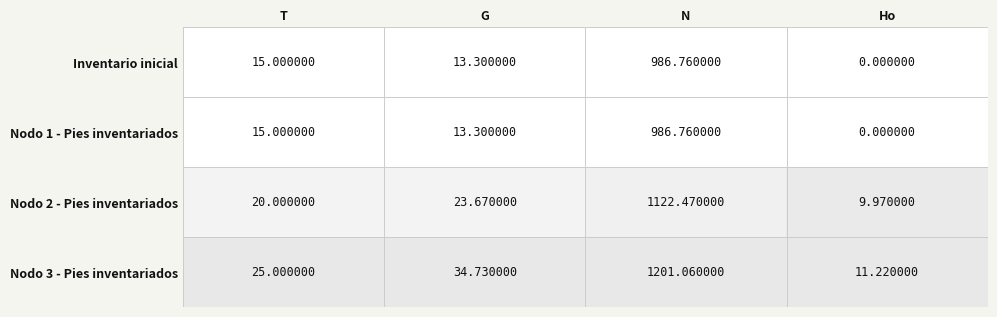

Where does the Nodo 2 - Pies inventariados series first go above 23?

G